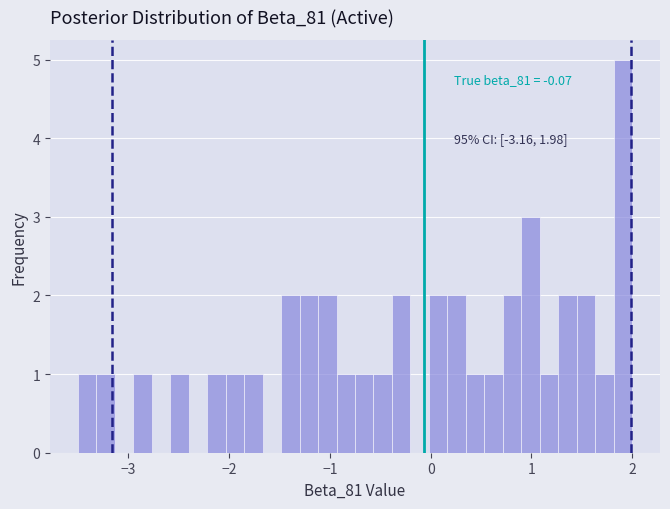

Read against the x-axis, roughly where is the centre of the tallest bar?

1.9